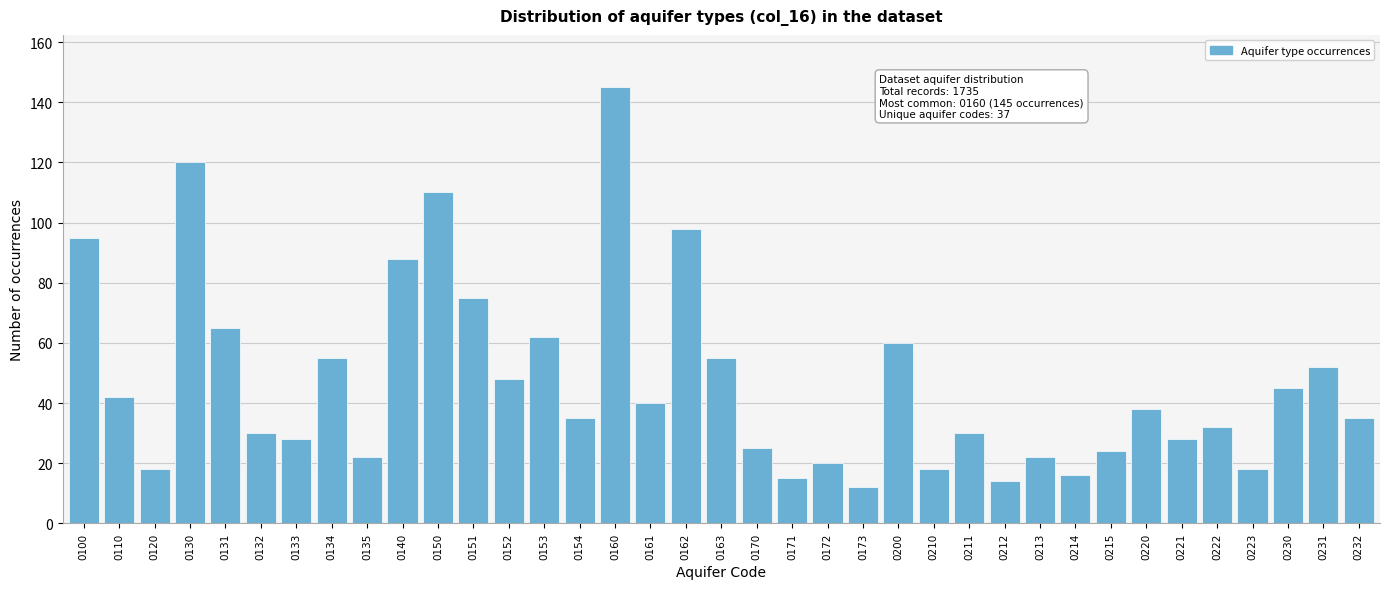

What is the change in value from 0133 to 0160?

+117